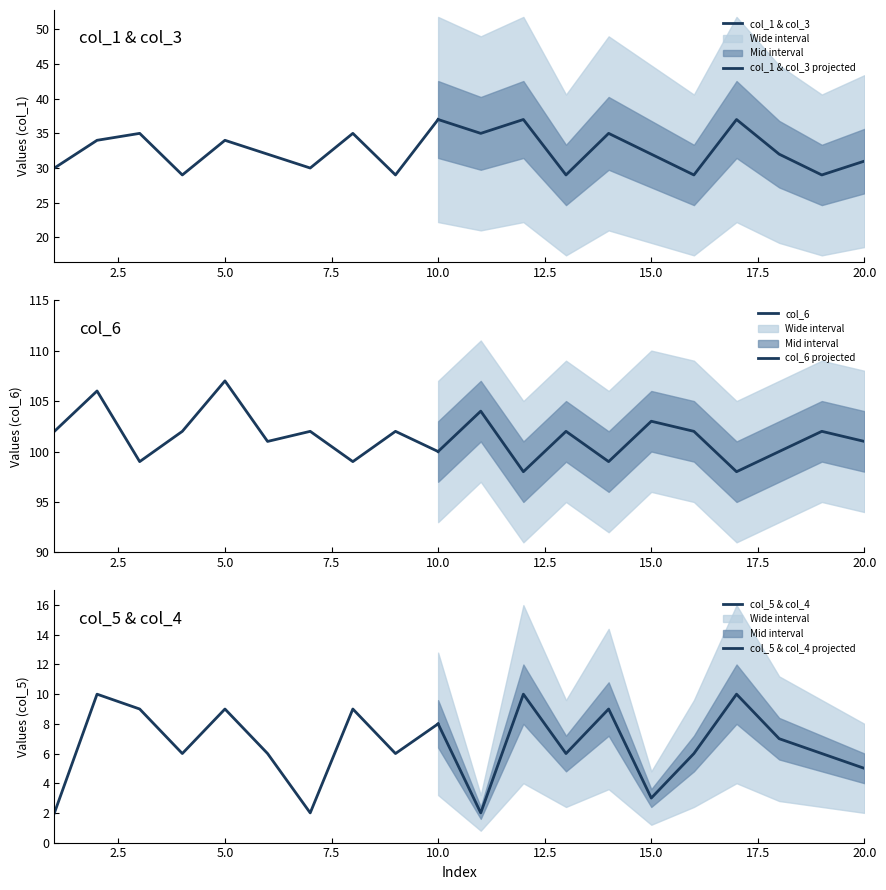

True or false: col_6 and col_5 cross at least once.

False